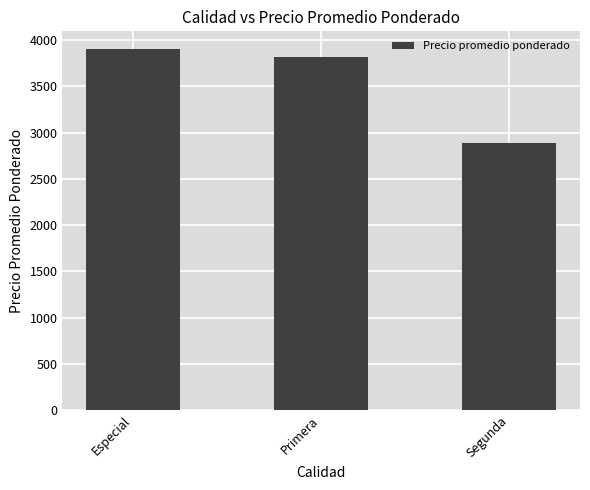

Between Especial and Segunda, which is larger?

Especial